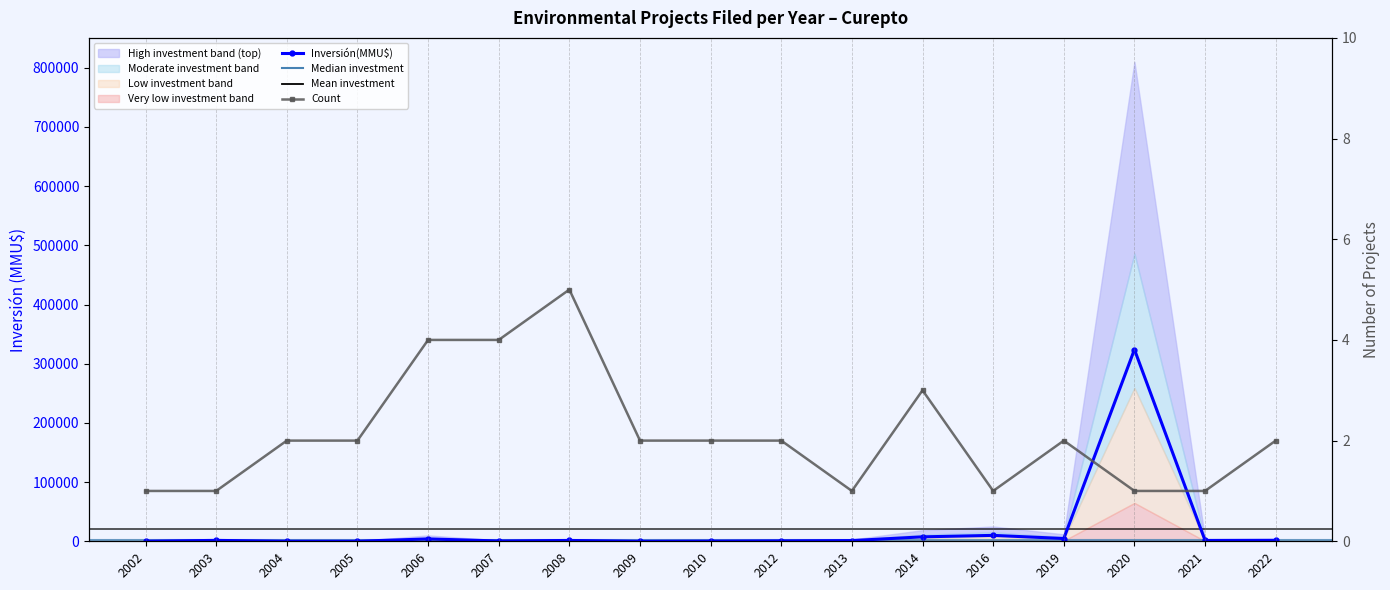

True or false: Count and Inversión(MMU$) cross at least once.

False